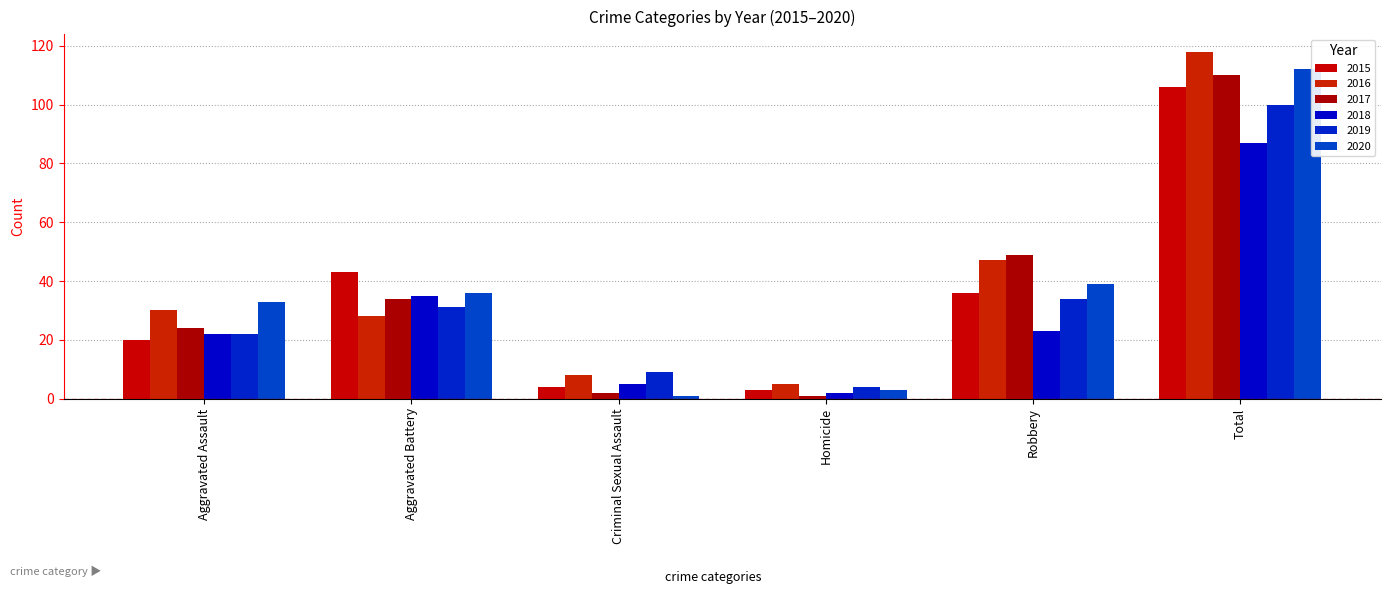

How many bars are there in total?

36